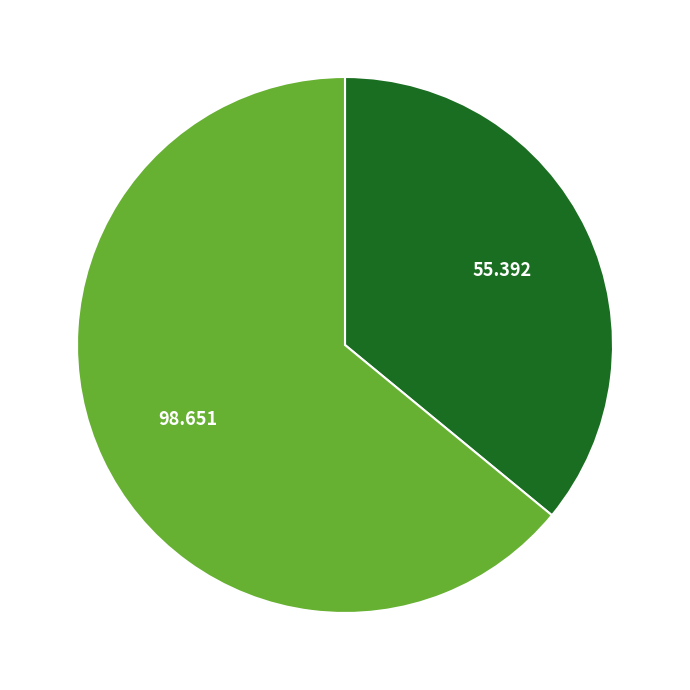

Is there a majority slice in this chart?

Yes